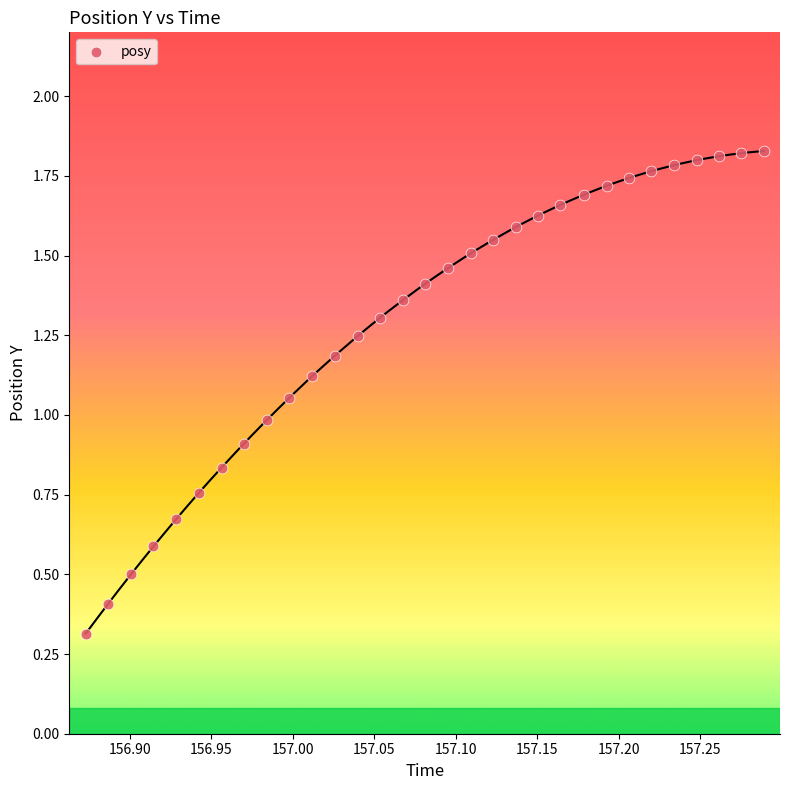

What is the range of X values (max minus min)?

0.4